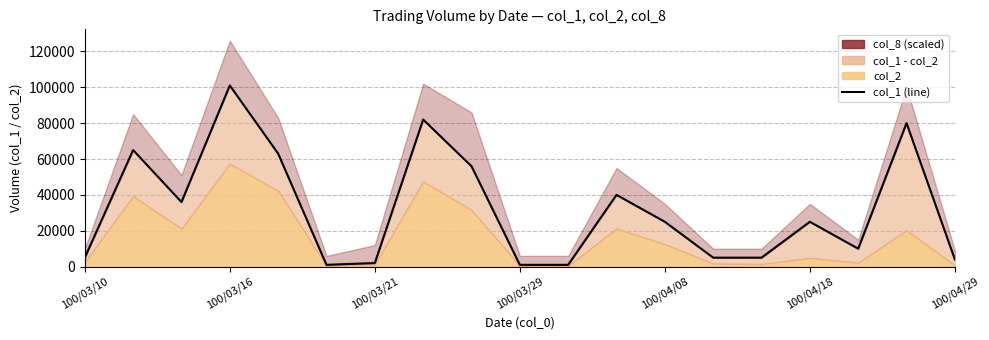

Count the number of categories in the chart.

19